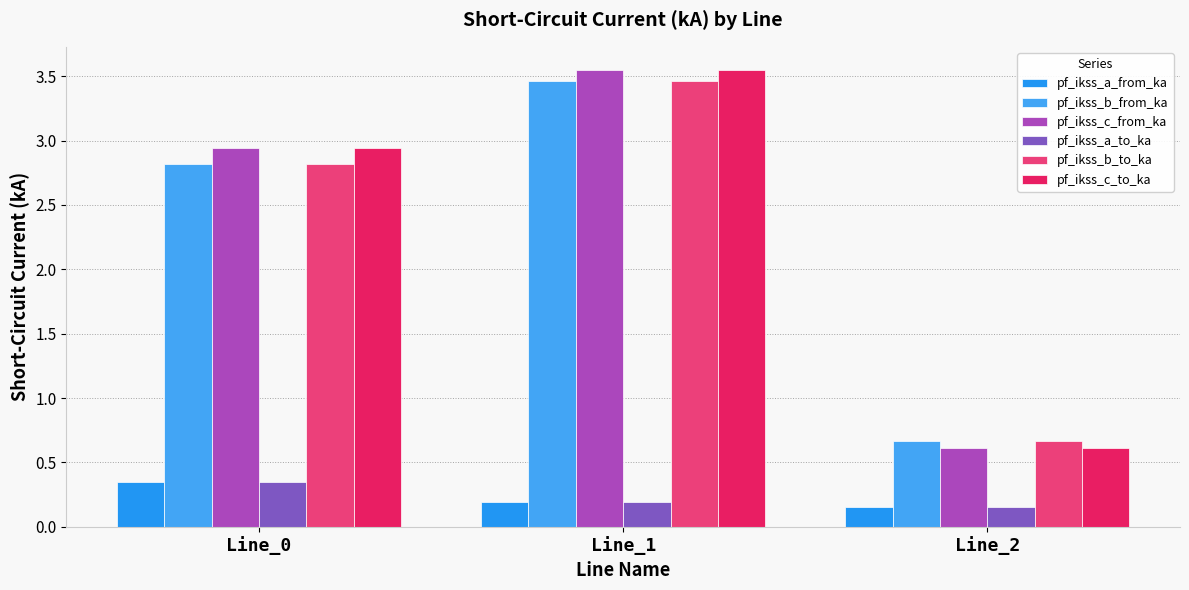

The value of pf_ikss_b_to_ka at Line_2 is 0.7. True or false?

True